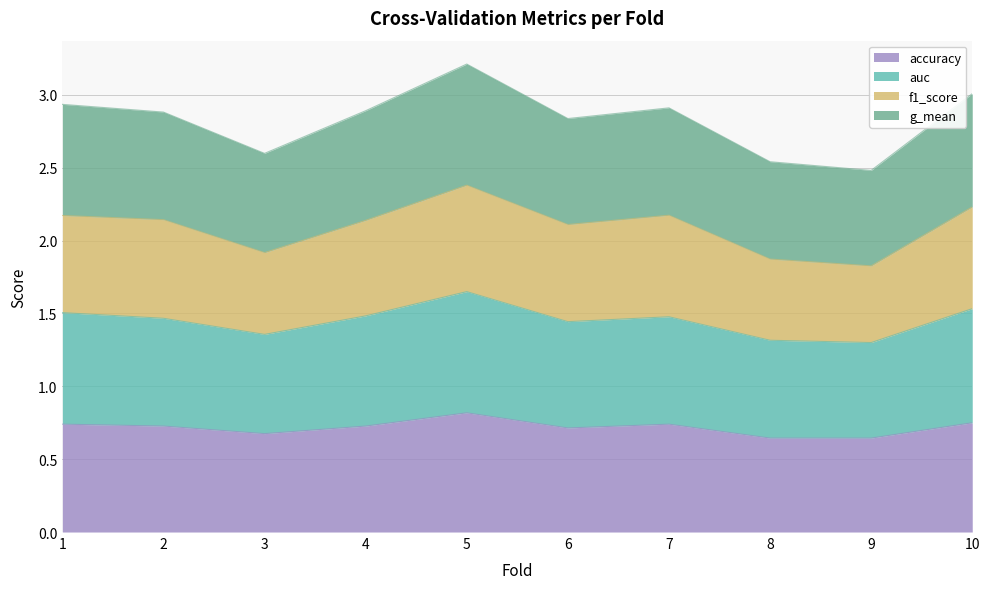

Which category has the highest value in the accuracy series?

5